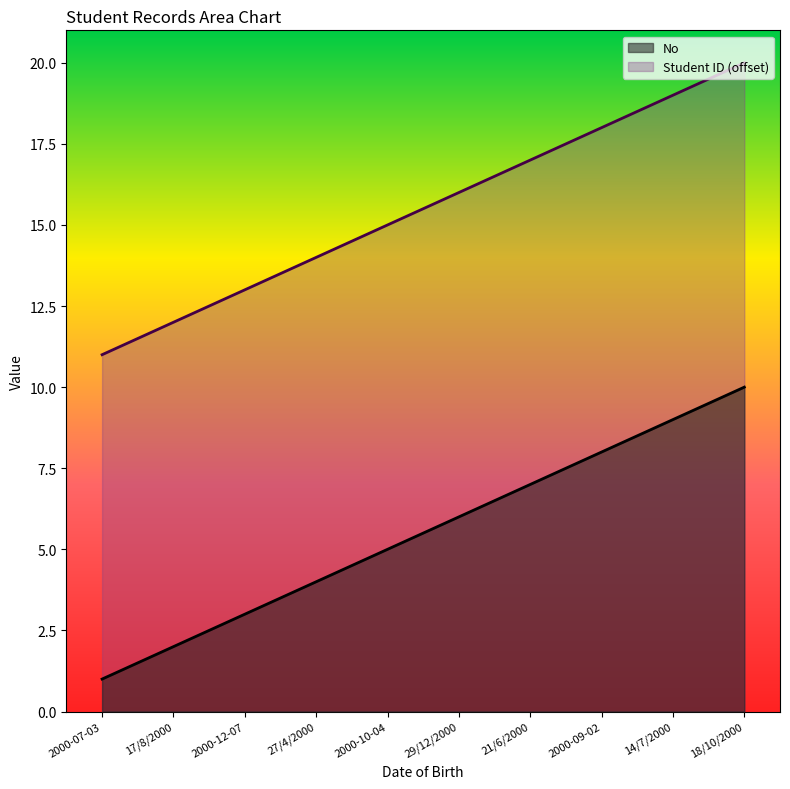

What is the spread (max minus min) of values at 2000-12-07?

10